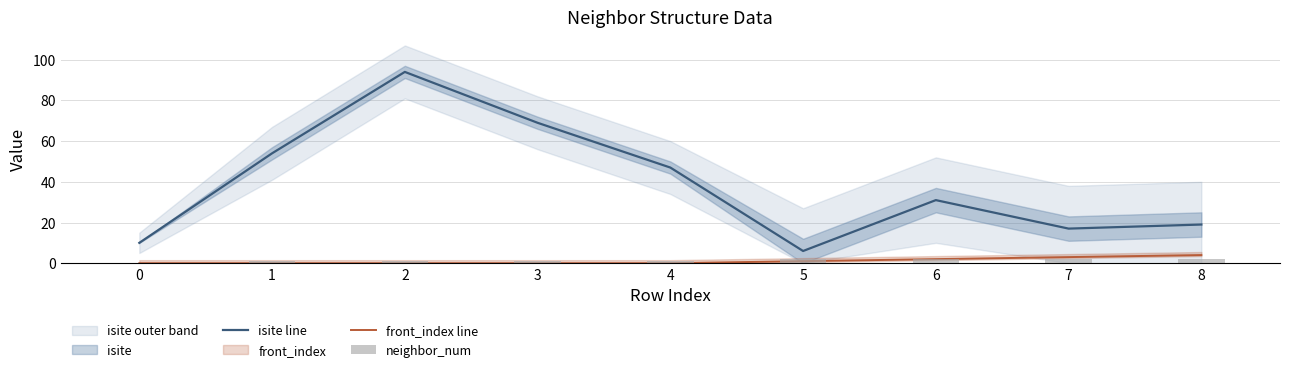

The isite line series shows 7 at 0. True or false?

False